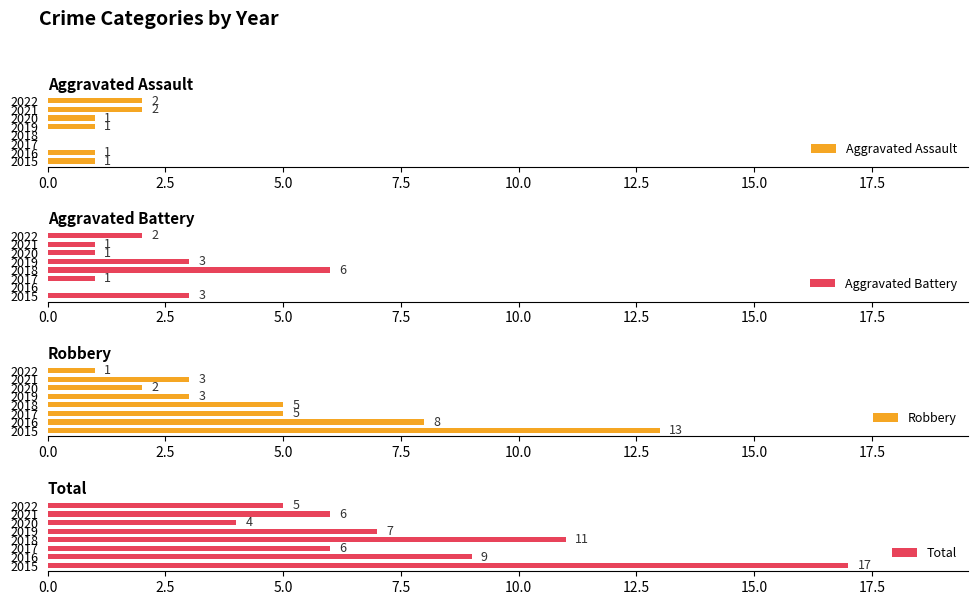

What is the approximate value of Total at 2019, to the nearest 10?

10